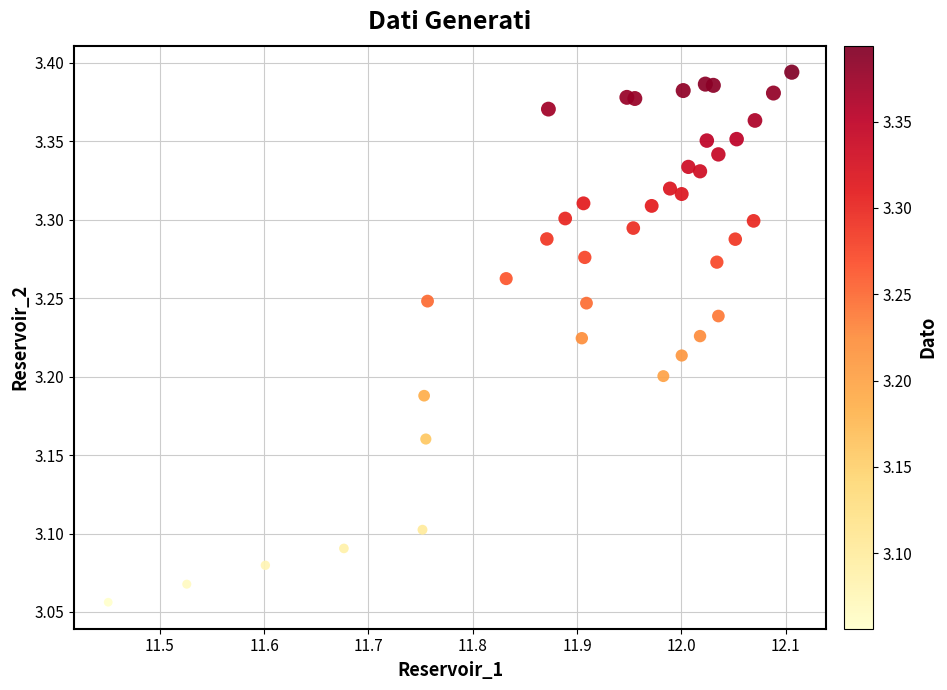

What is the range of Y values (max minus min)?

0.3